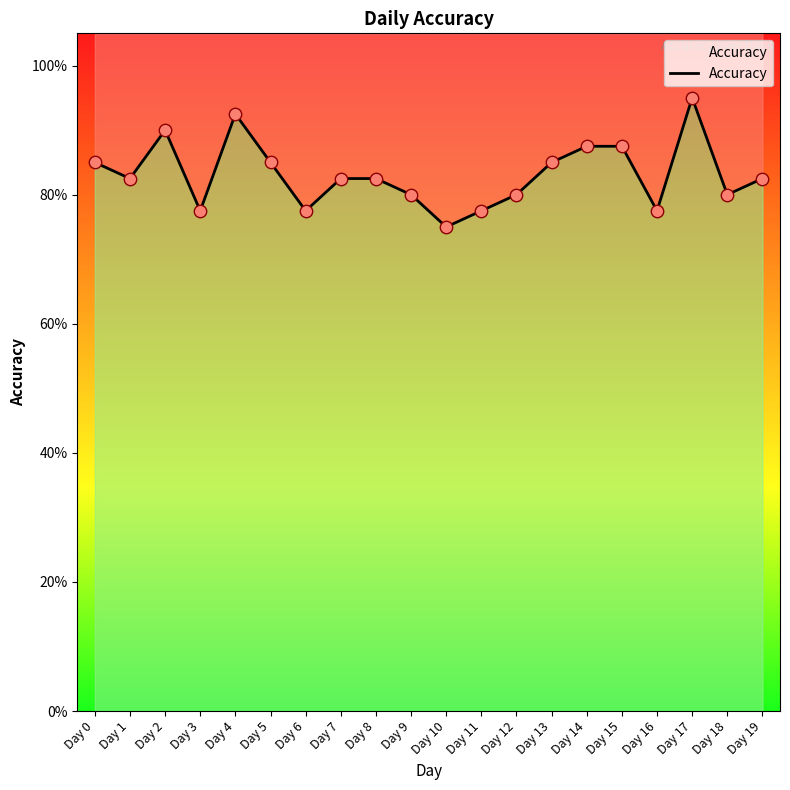

Between Day 7 and Day 9, which is larger?

Day 7